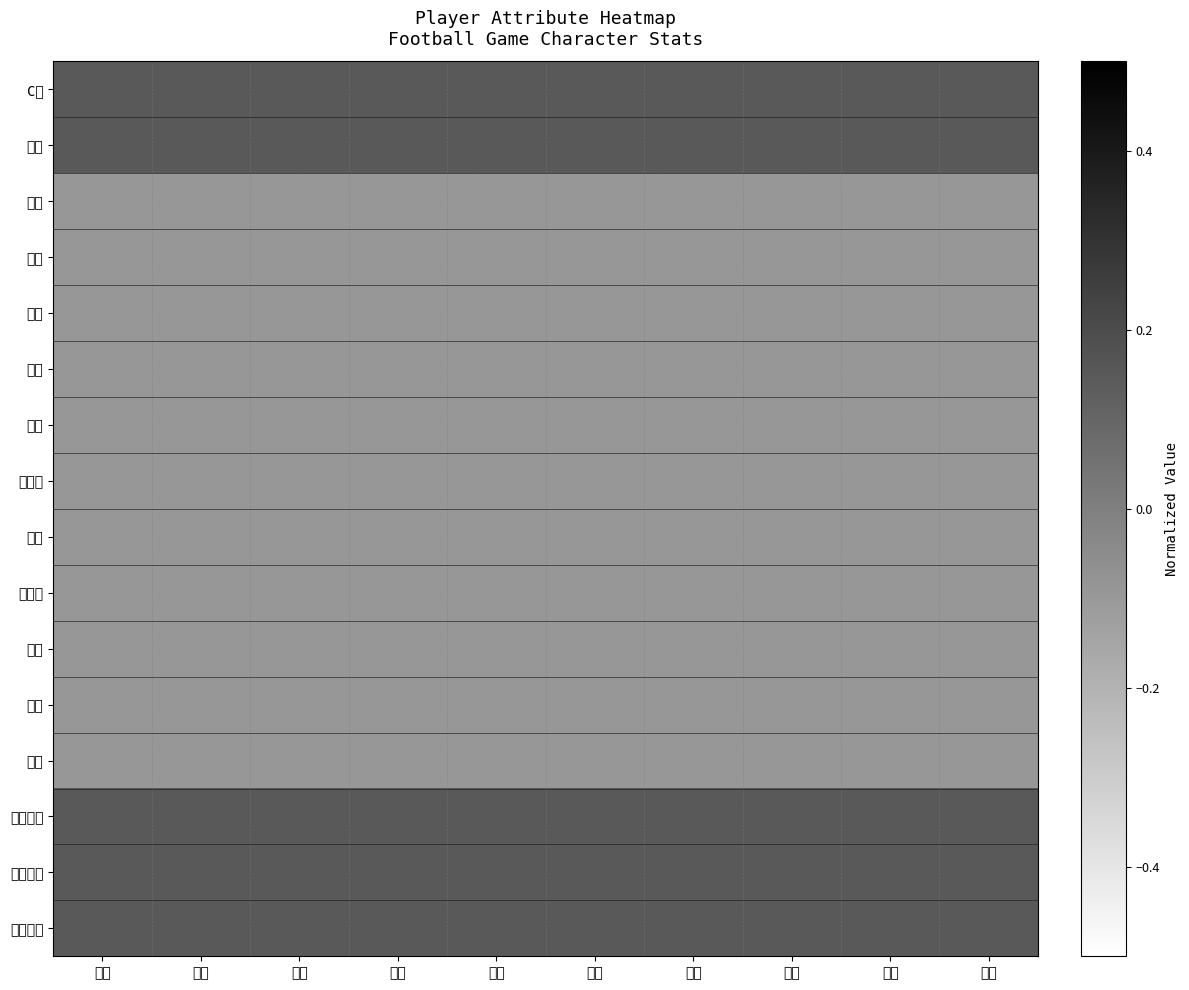

At how many categories does at least one series exceed 0?

10